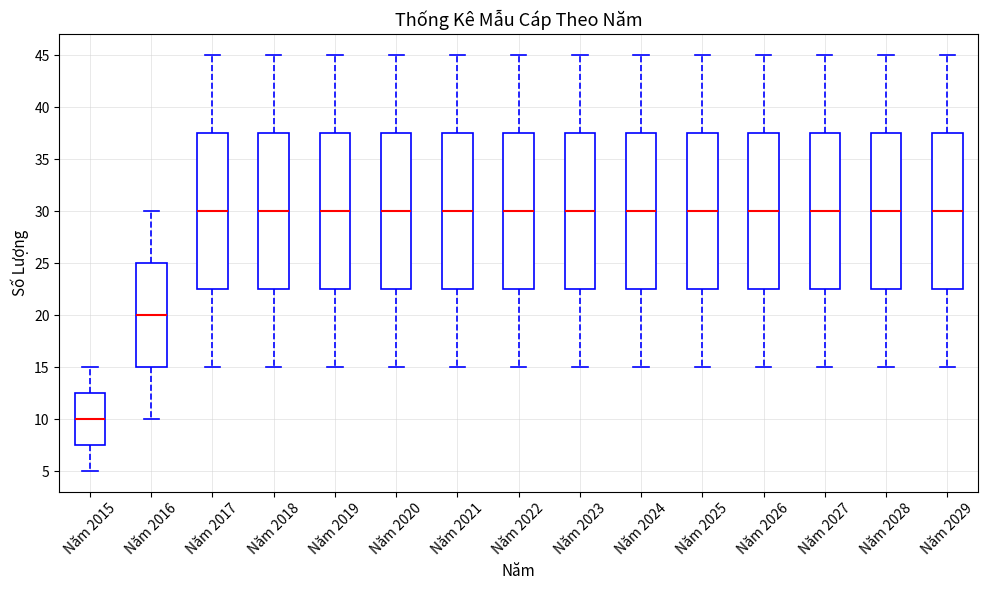

Which box's median line is the lowest?

Năm 2015